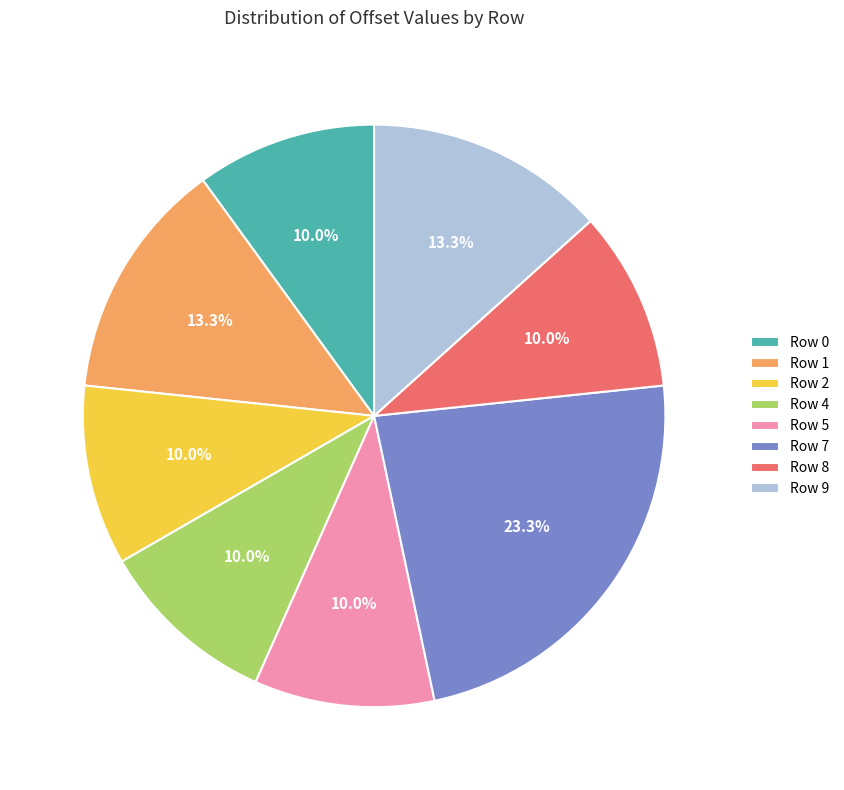

Is there a majority slice in this chart?

No